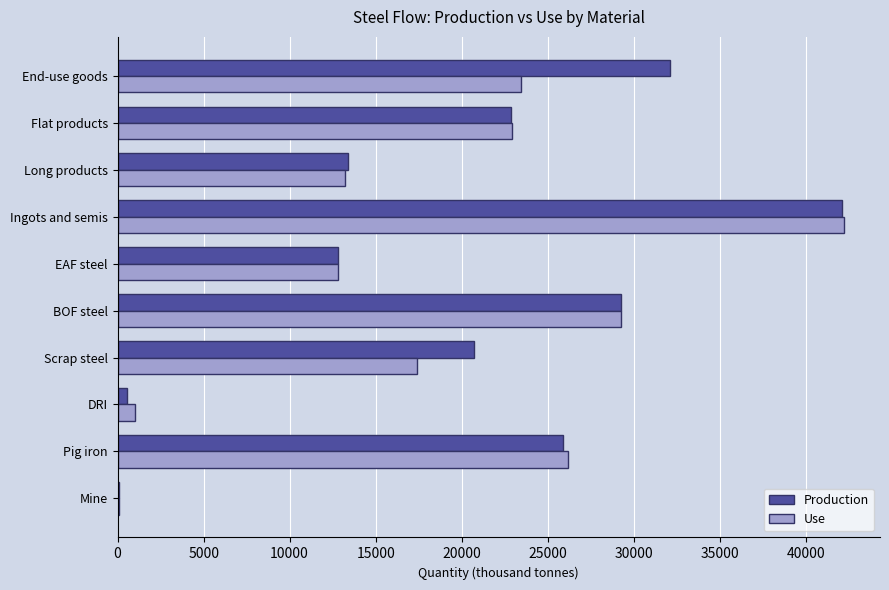

The value of Use at Ingots and semis is 42208.6. True or false?

True